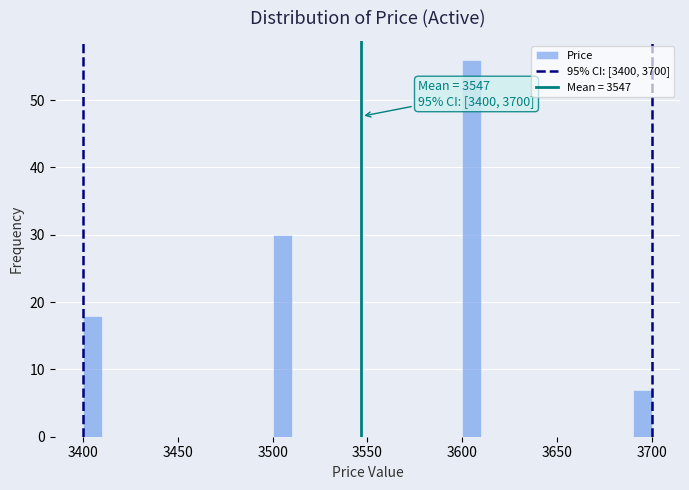

Around what value on the x-axis is the tallest bar? Give the approximate position of its centre, as read against the axis.

3605